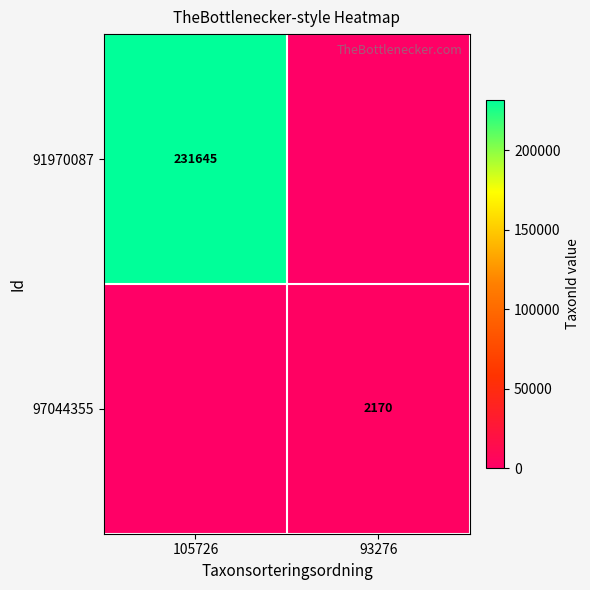

Is the value of 97044355 at 93276 greater than the value of 91970087 at 105726?

No